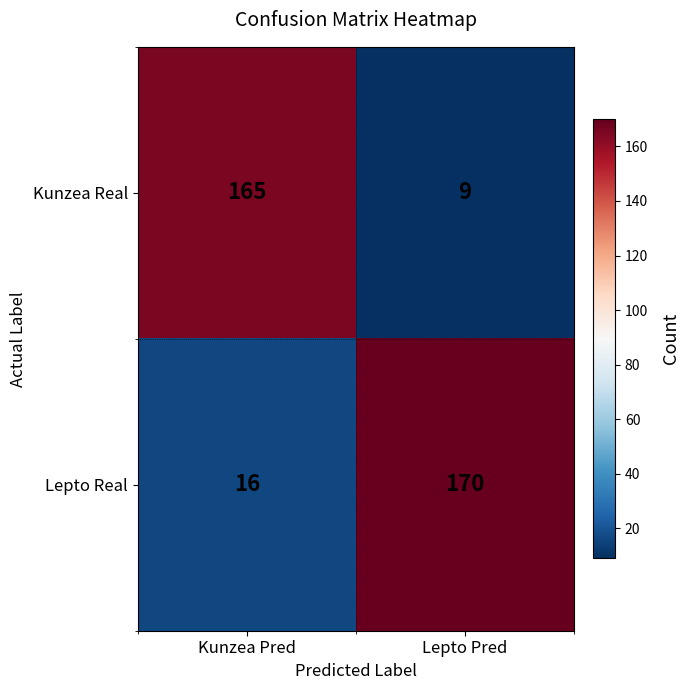

What is the sum of the Kunzea Real values at Lepto Pred and Kunzea Pred?

174